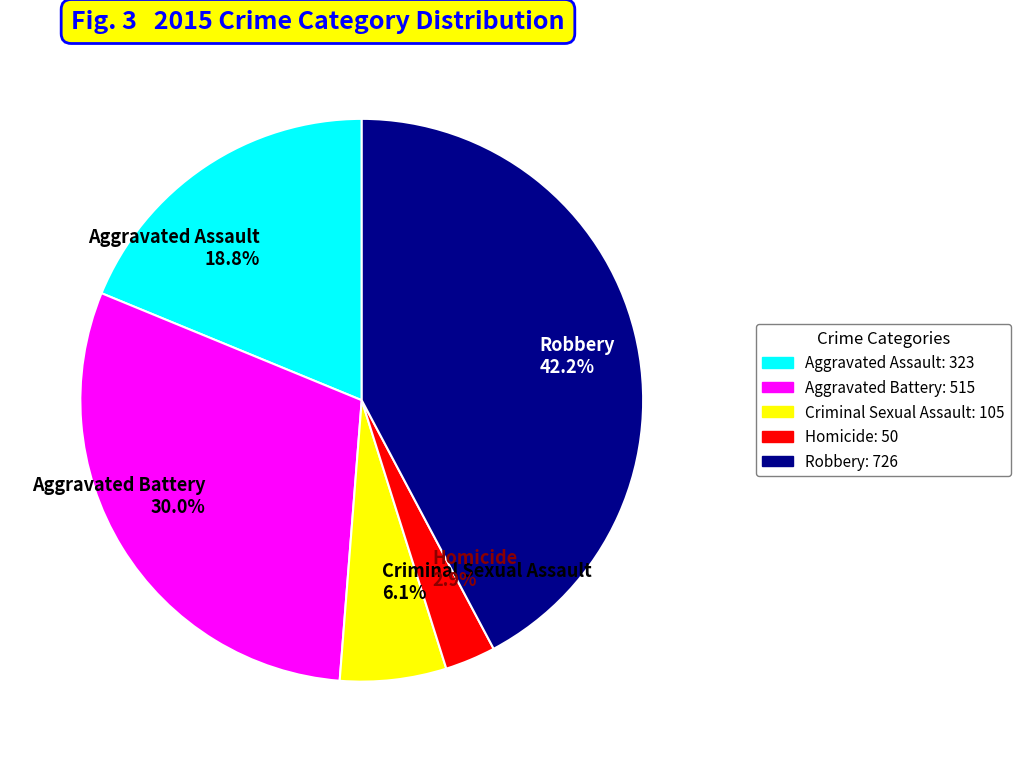

The Robbery slice represents 54% of the pie. True or false?

False